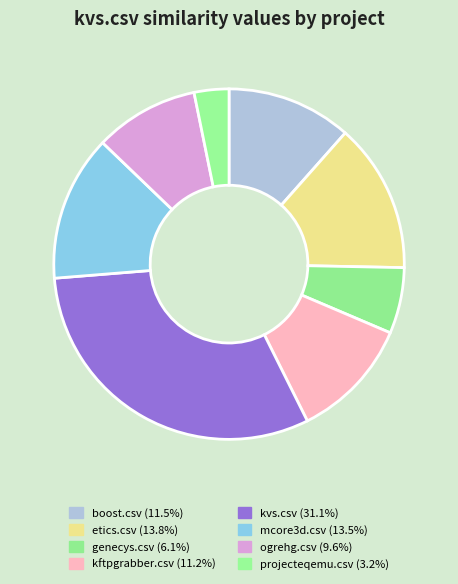

Which slice is the largest?

kvs.csv